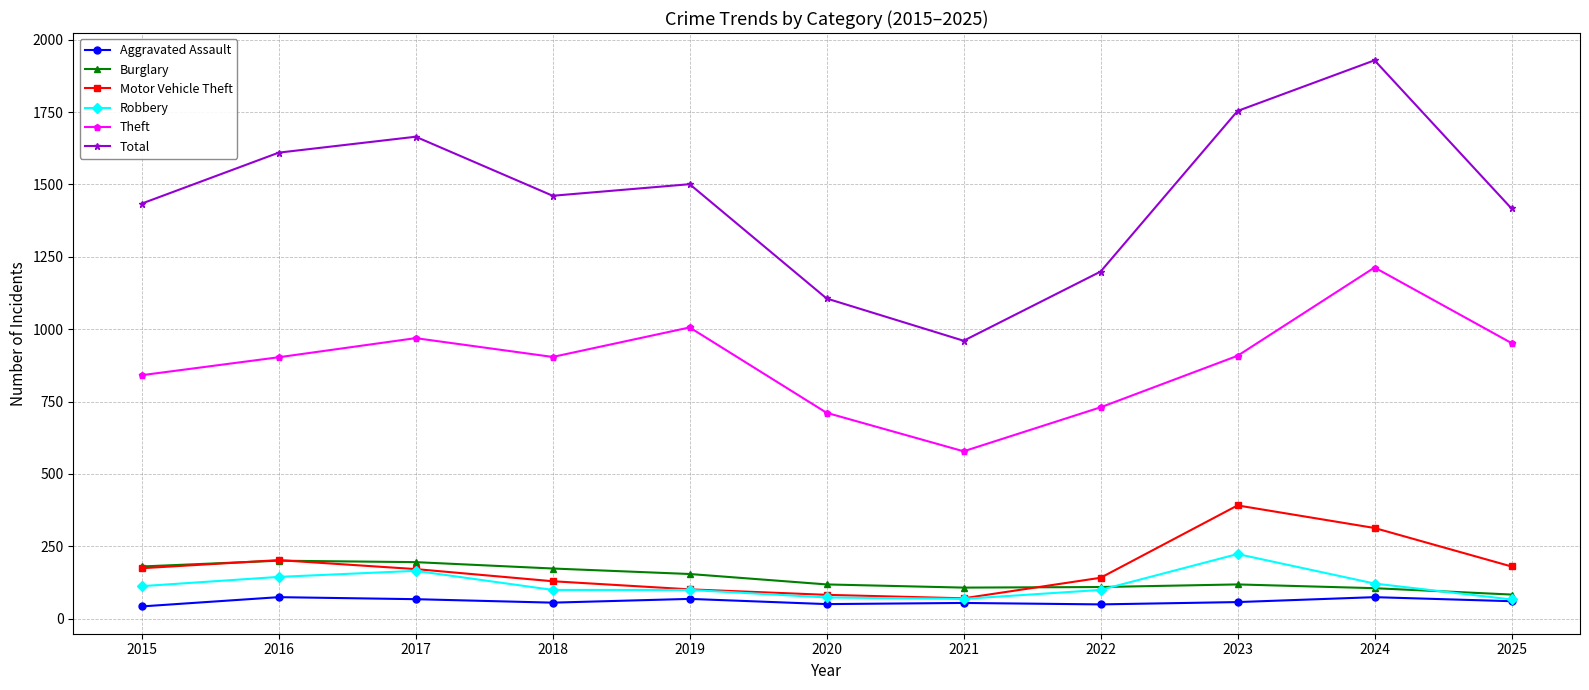

Is it true that Robbery equals 99 at 2022?

True